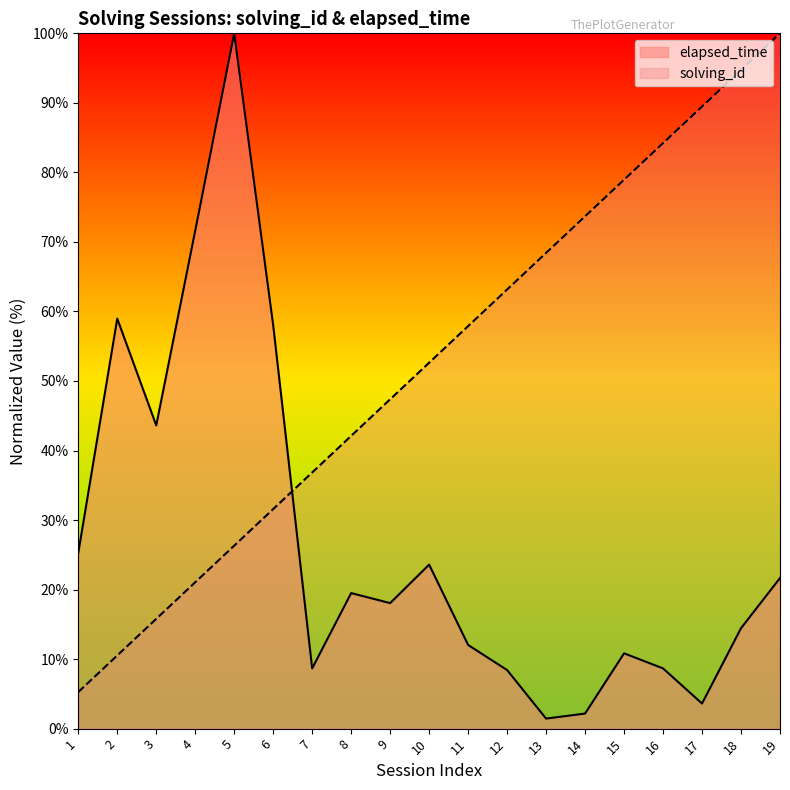

True or false: elapsed_time has a value of 8.7 at 7.

True